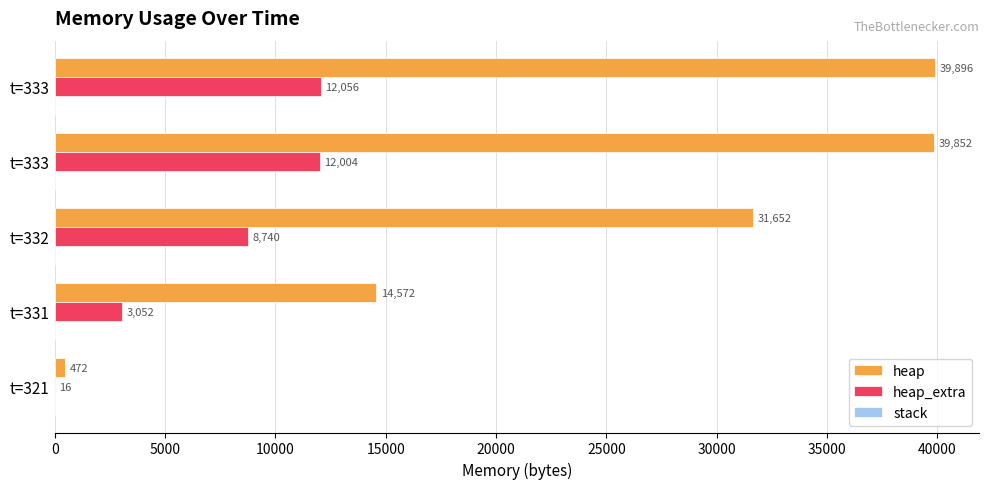

How many data points does each series have?

5